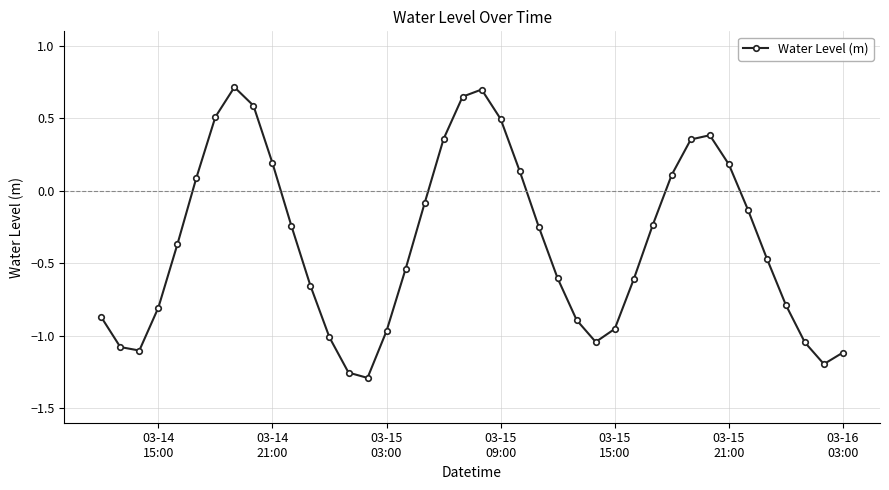

Does the chart have visible grid lines?

Yes